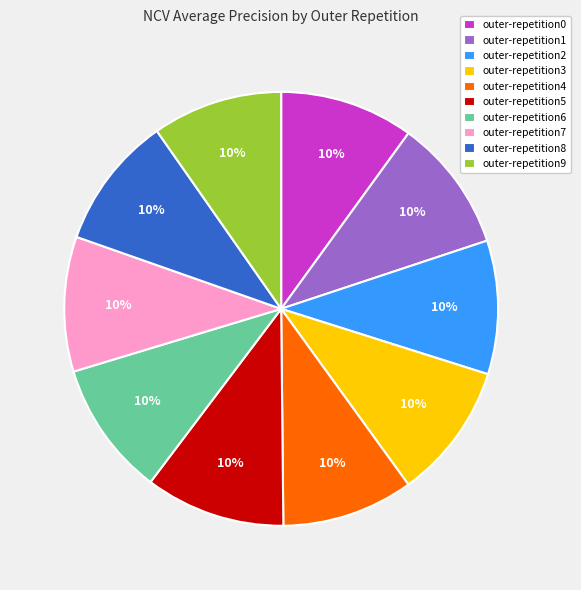

To the nearest percent, what portion does outer-repetition2 represent?

10%